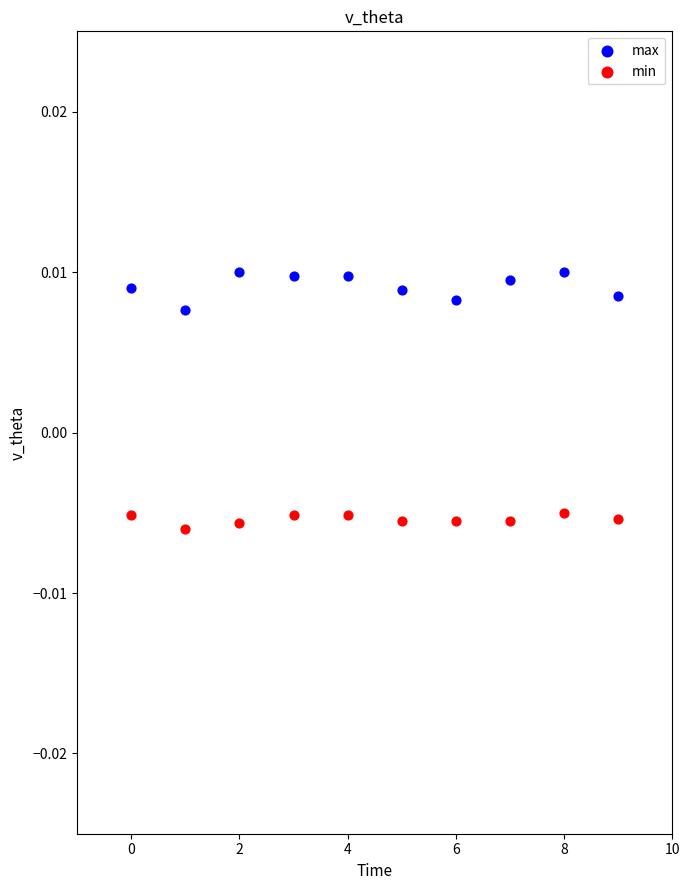

Which series contains the highest Y value?

max